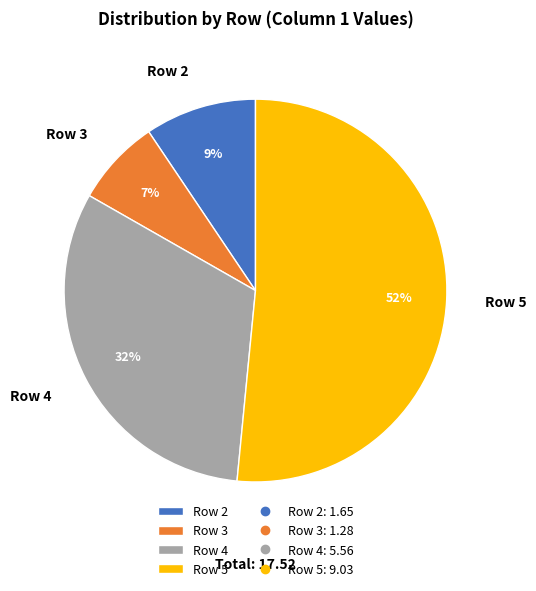

The Row 2 slice represents 17% of the pie. True or false?

False